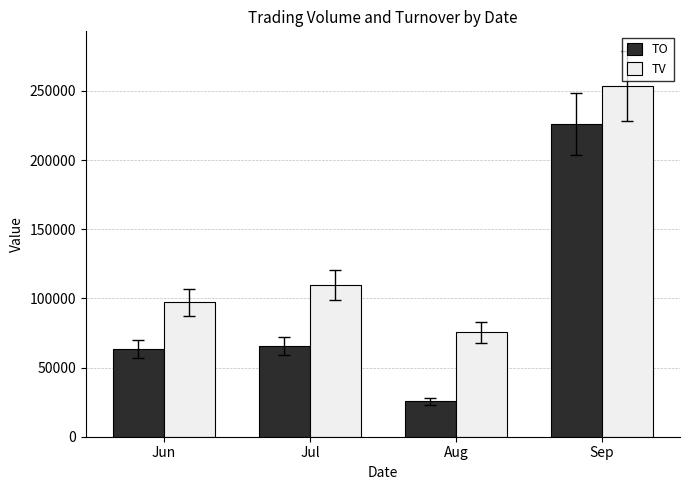

Which series has the largest total across all categories?

TV